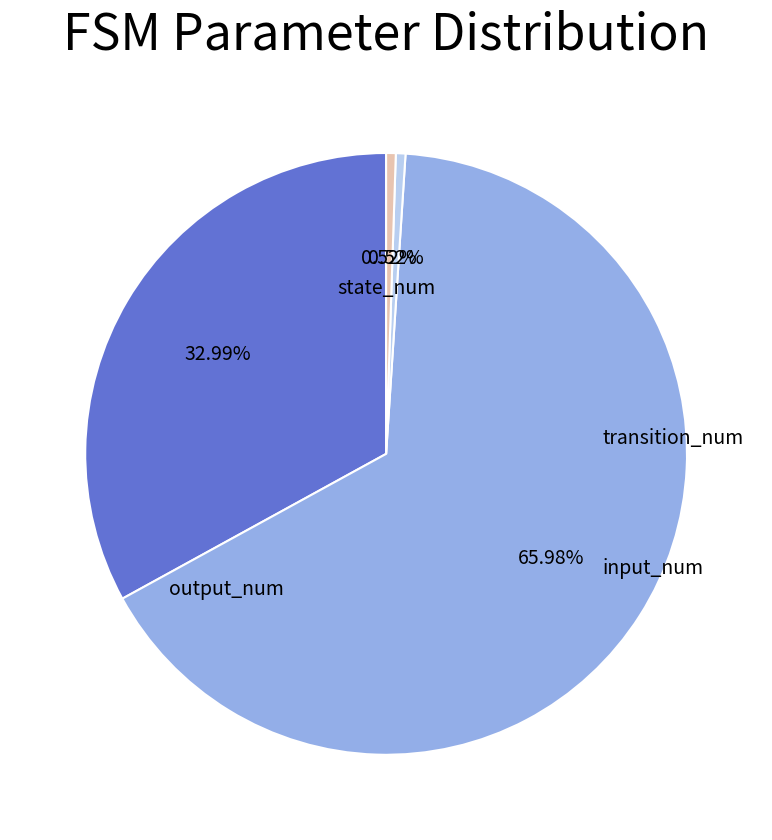

Does any single category account for the majority?

Yes